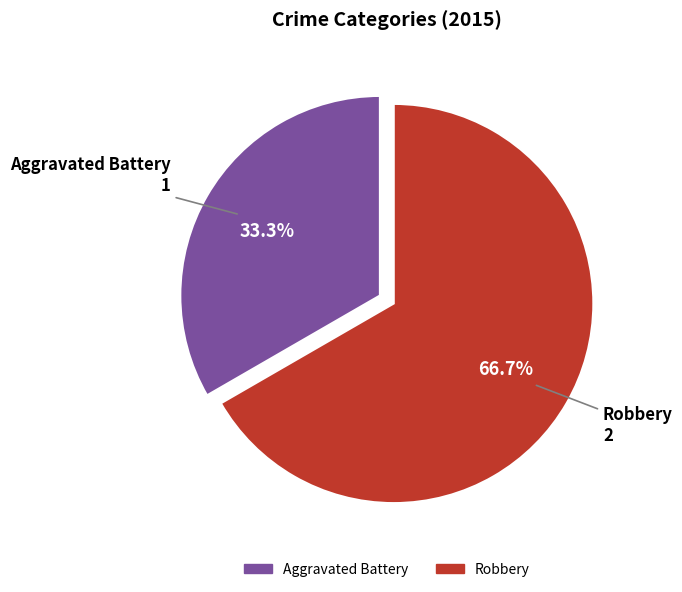

Rank the categories by value from highest to lowest.

Robbery, Aggravated Battery